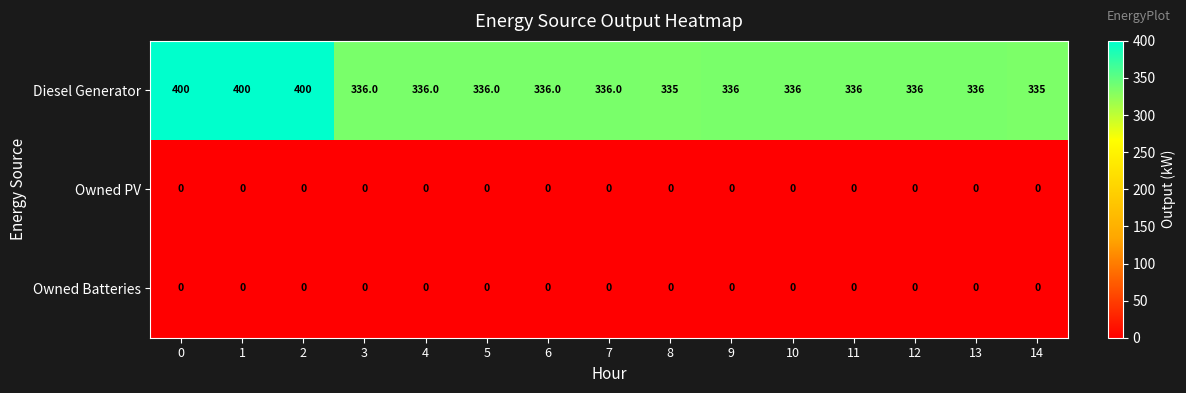

Is the value of Owned Batteries at 0 greater than the value of Diesel Generator at 10?

No